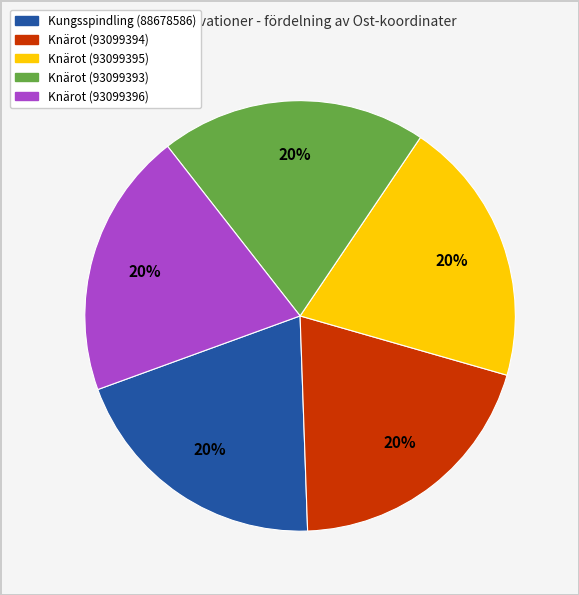

Do Knärot (93099393) and Knärot (93099396) together represent more than half of the pie?

No